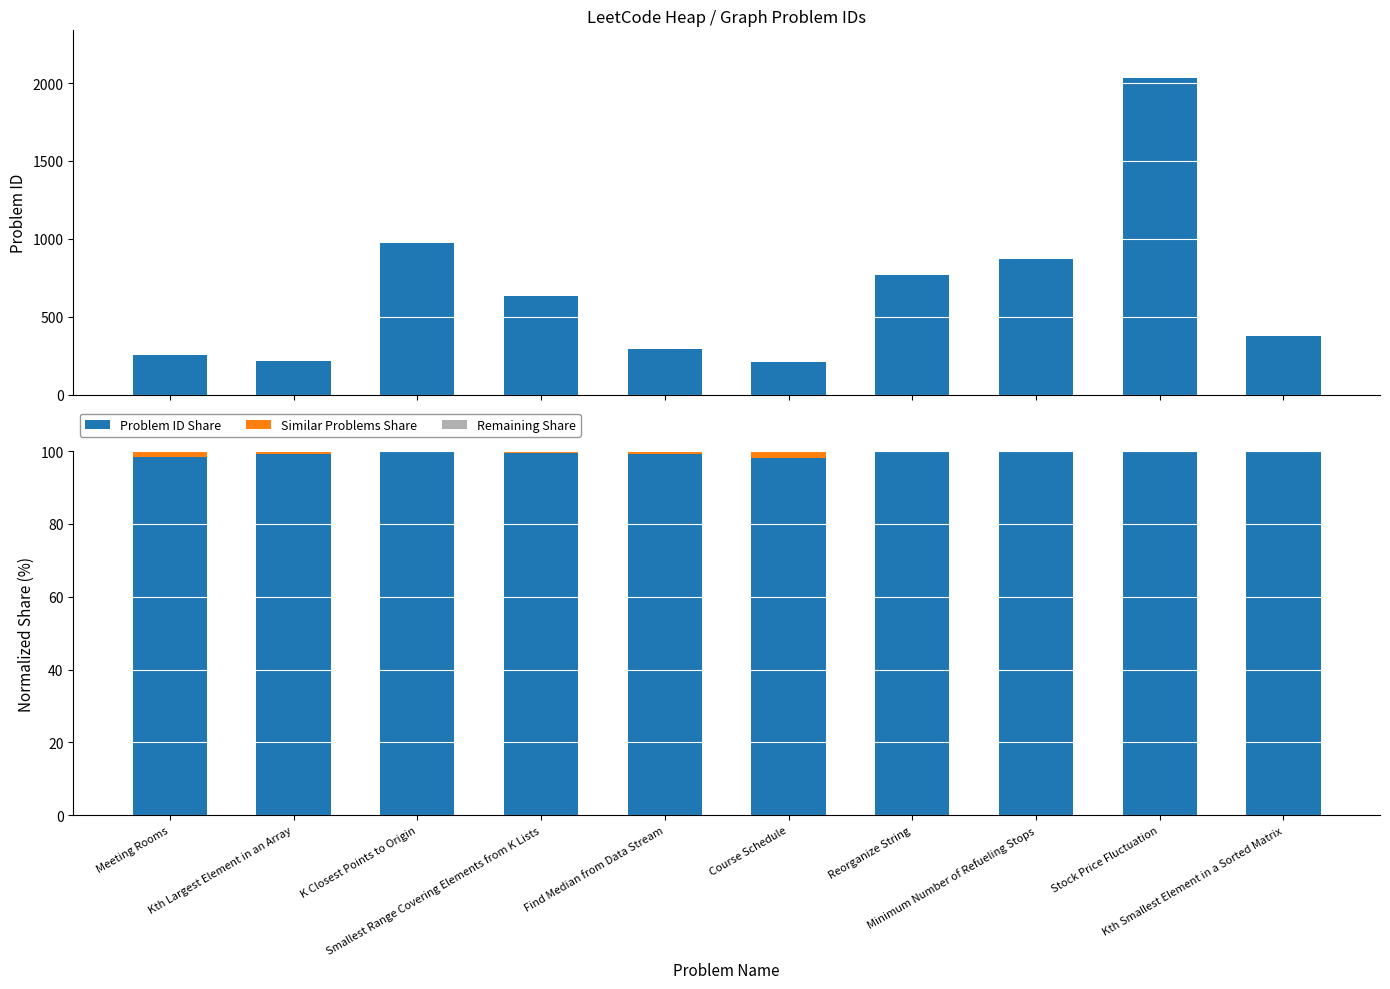

What is the difference between the second highest and second lowest values in the Problem ID series?

758.0